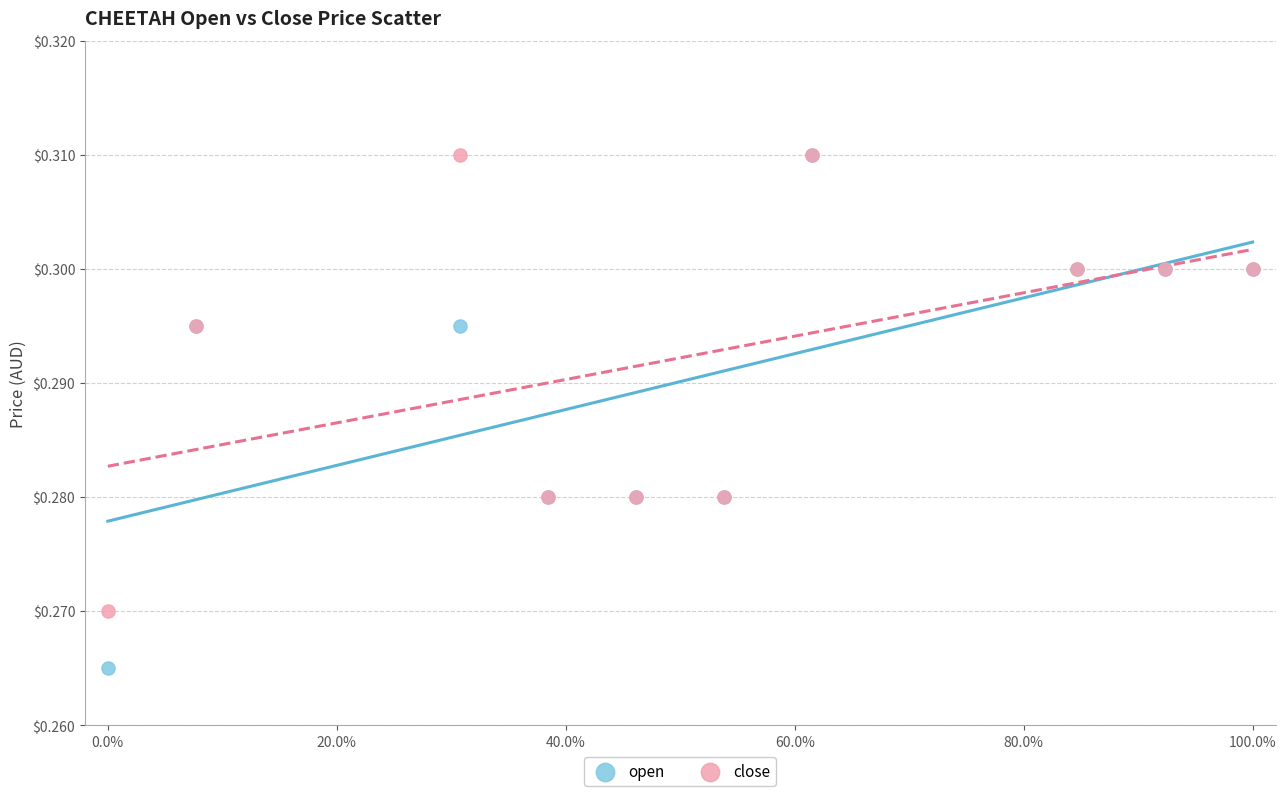

Which series has the largest Y range (max minus min)?

open